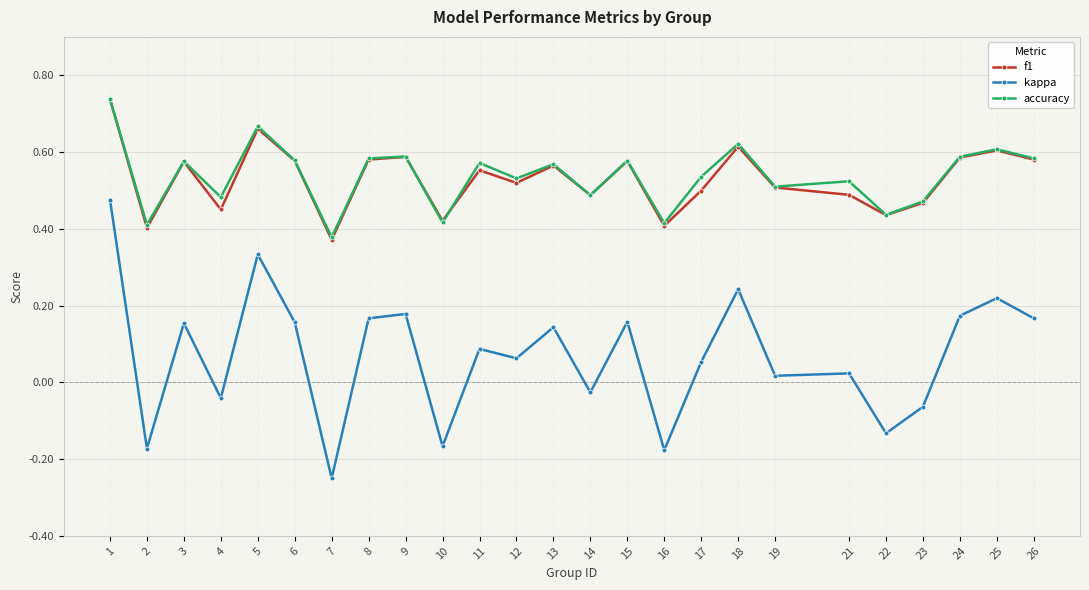

At which label is accuracy closest to 0?

7